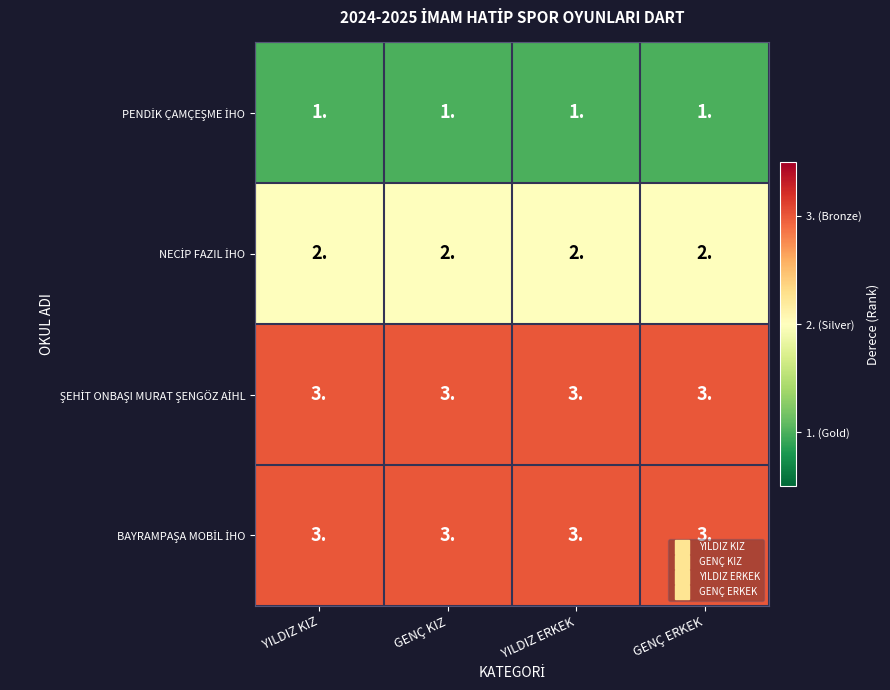

At how many categories does at least one series exceed 2?

4